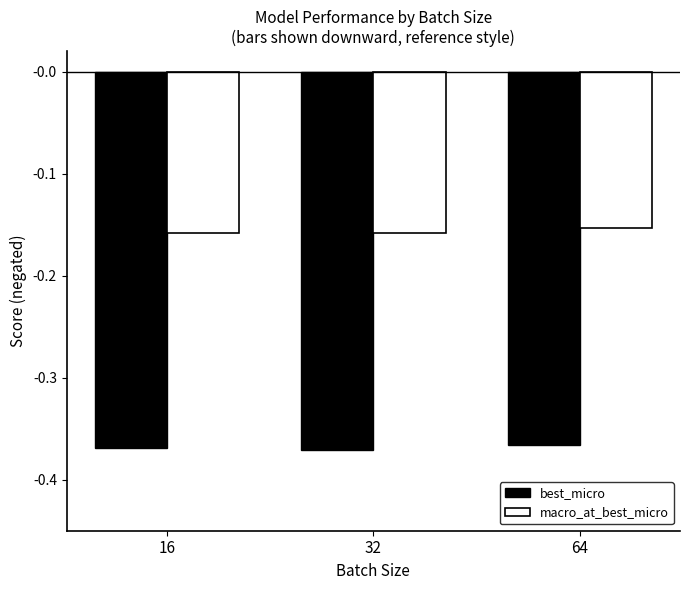

The value of macro_at_best_micro at 32 is -0.1. True or false?

False